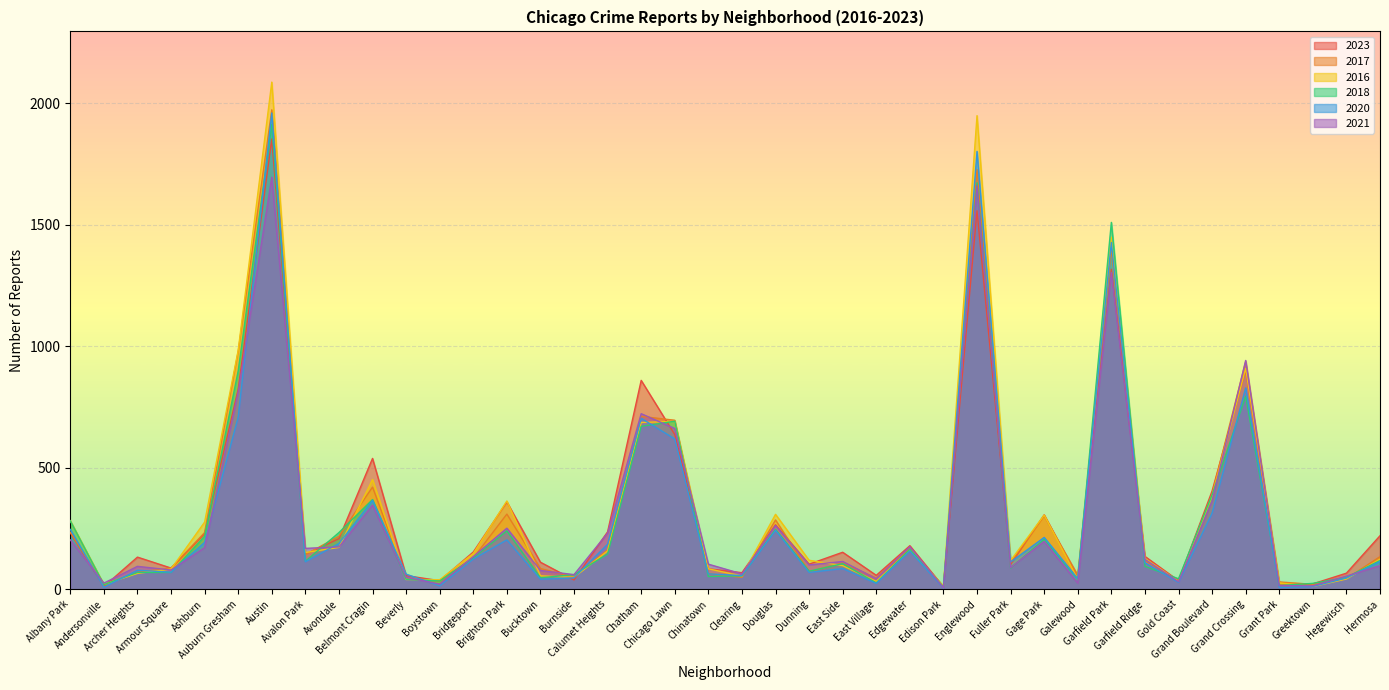

What is the maximum value shown in the chart?

2086